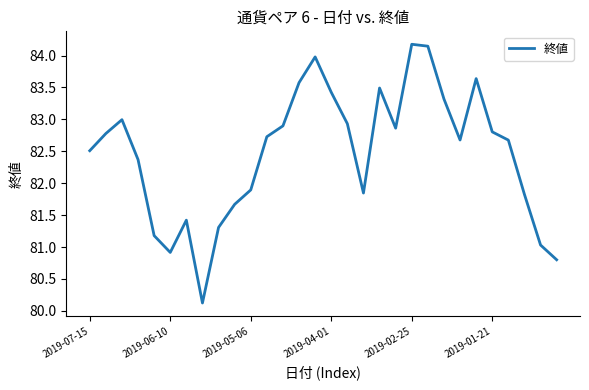

How many interior local valleys (lower than both neighbors) does the data have?

5